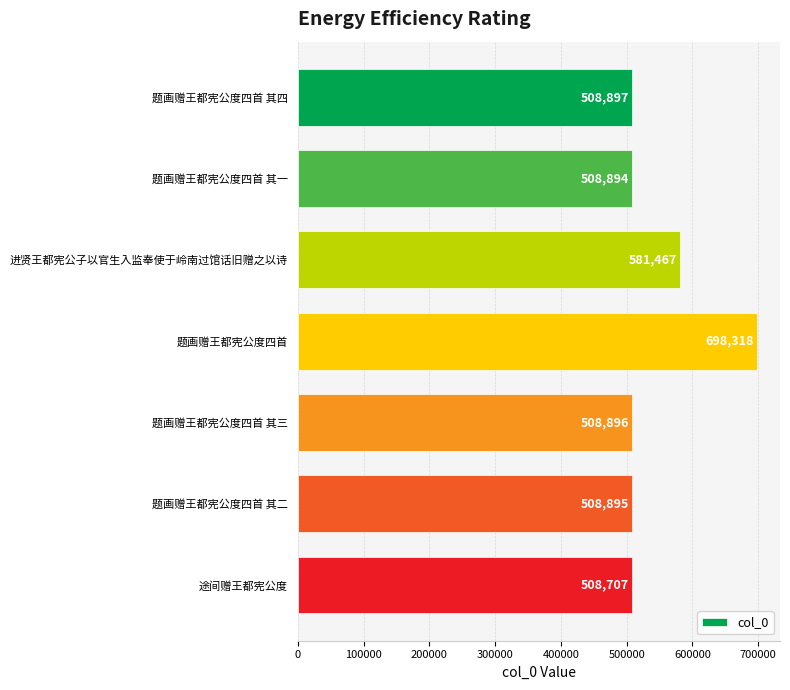

Reading bottom to top, what are all the values shown in this chart?

508707	508895	508896	698318	581467	508894	508897